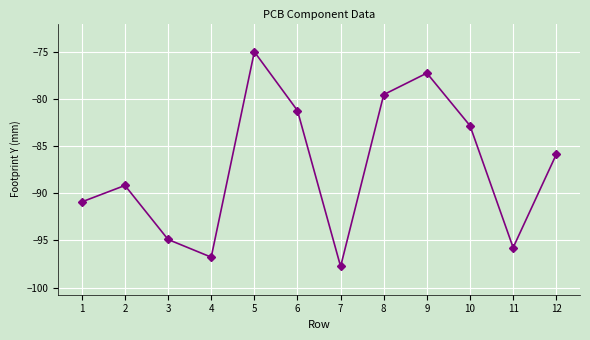

At which category does the chart reach its minimum across all series?

7